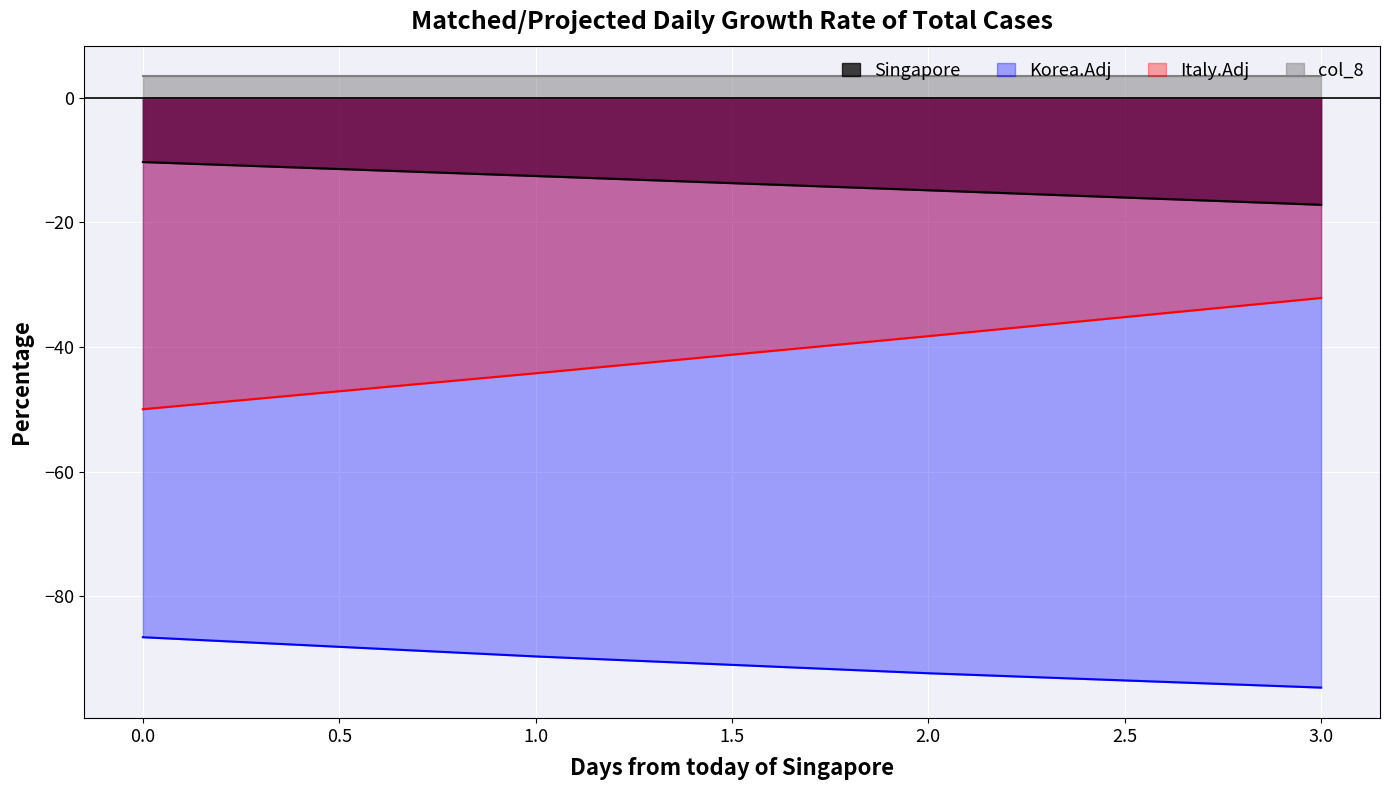

Rank the series by their maximum value, from lowest to highest.

Korea.Adj, Italy.Adj, Singapore, col_8